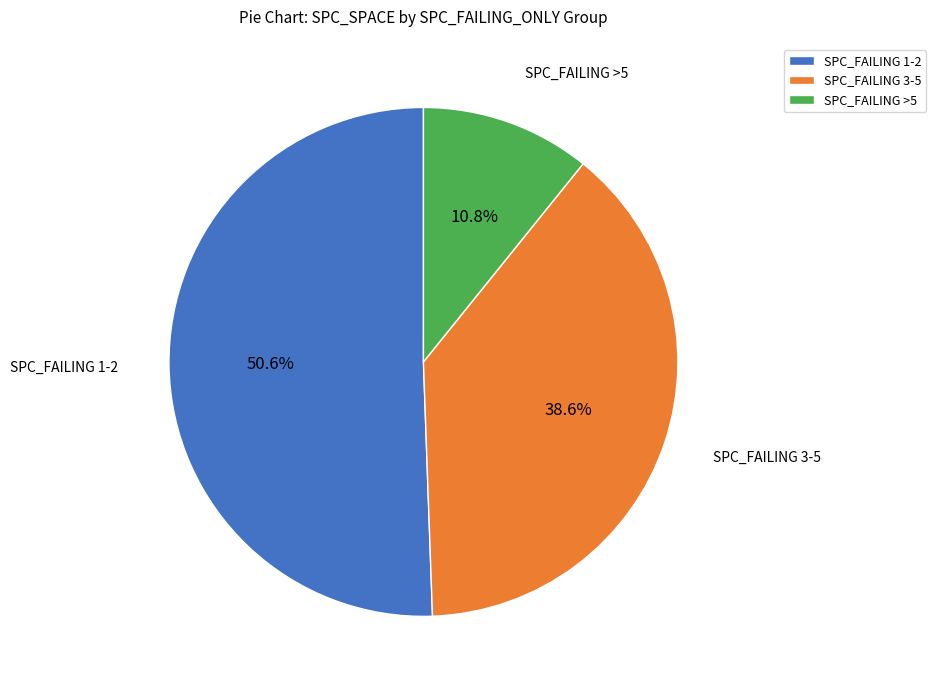

How many segments does this pie chart have?

3